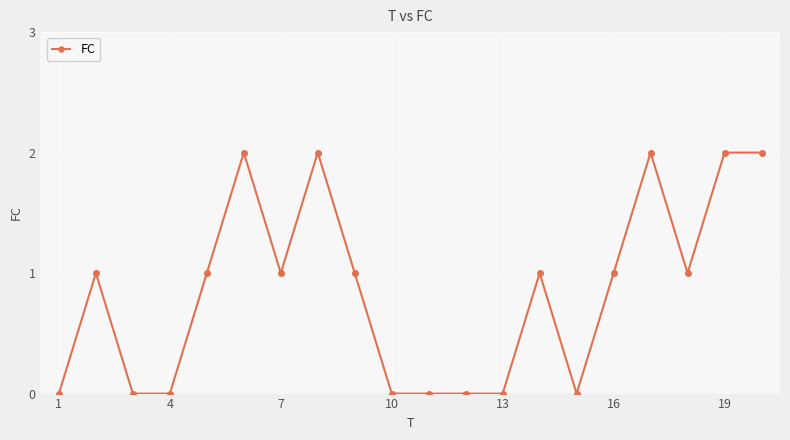

True or false: the data has more than 2 interior local peaks.

True